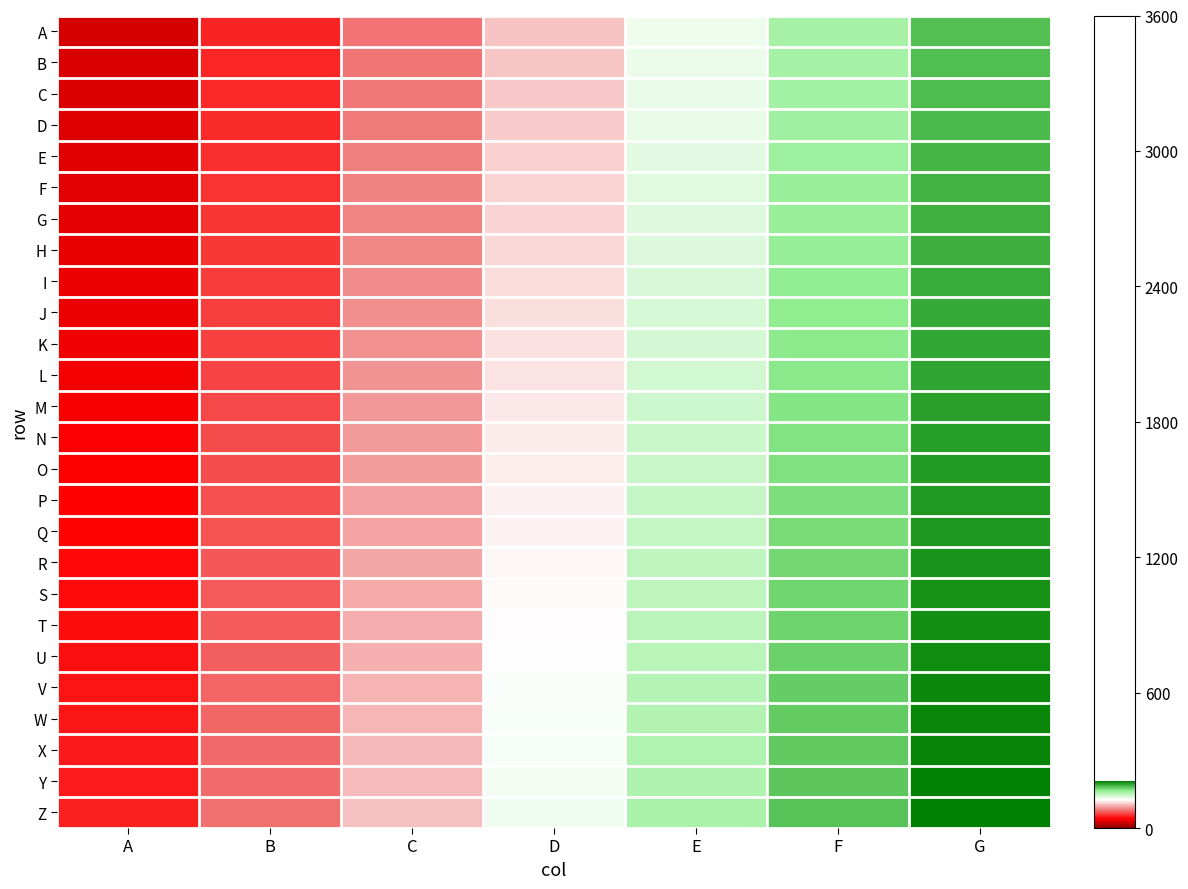

What is the spread (max minus min) of values at C?

25